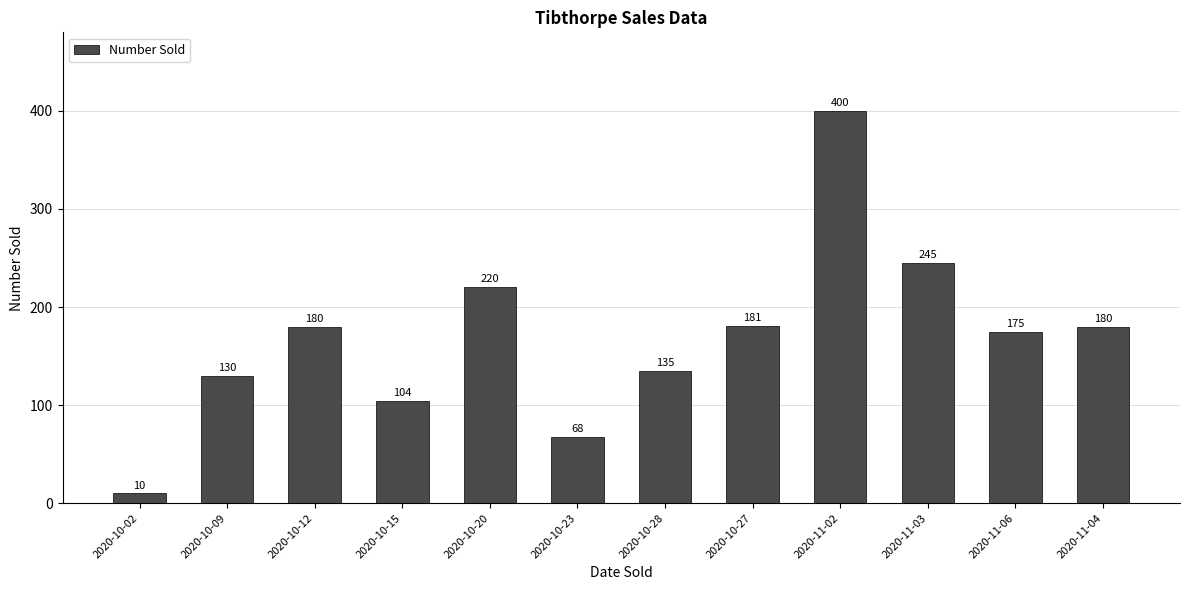

What is the smallest value displayed?

10